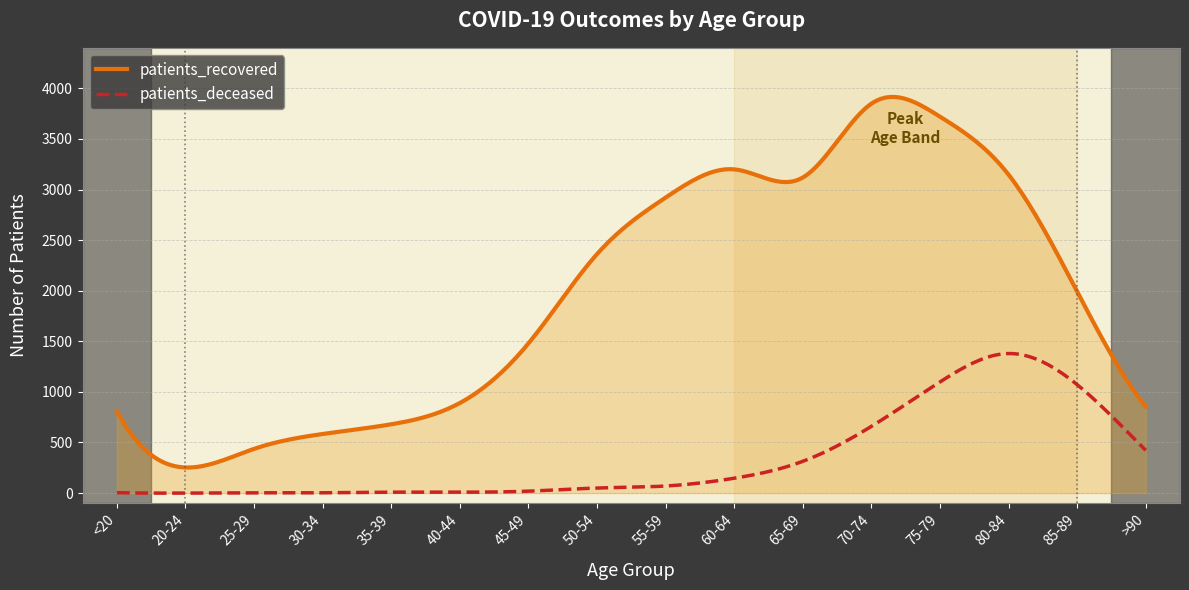

Which series has the widest spread of values?

patients_recovered